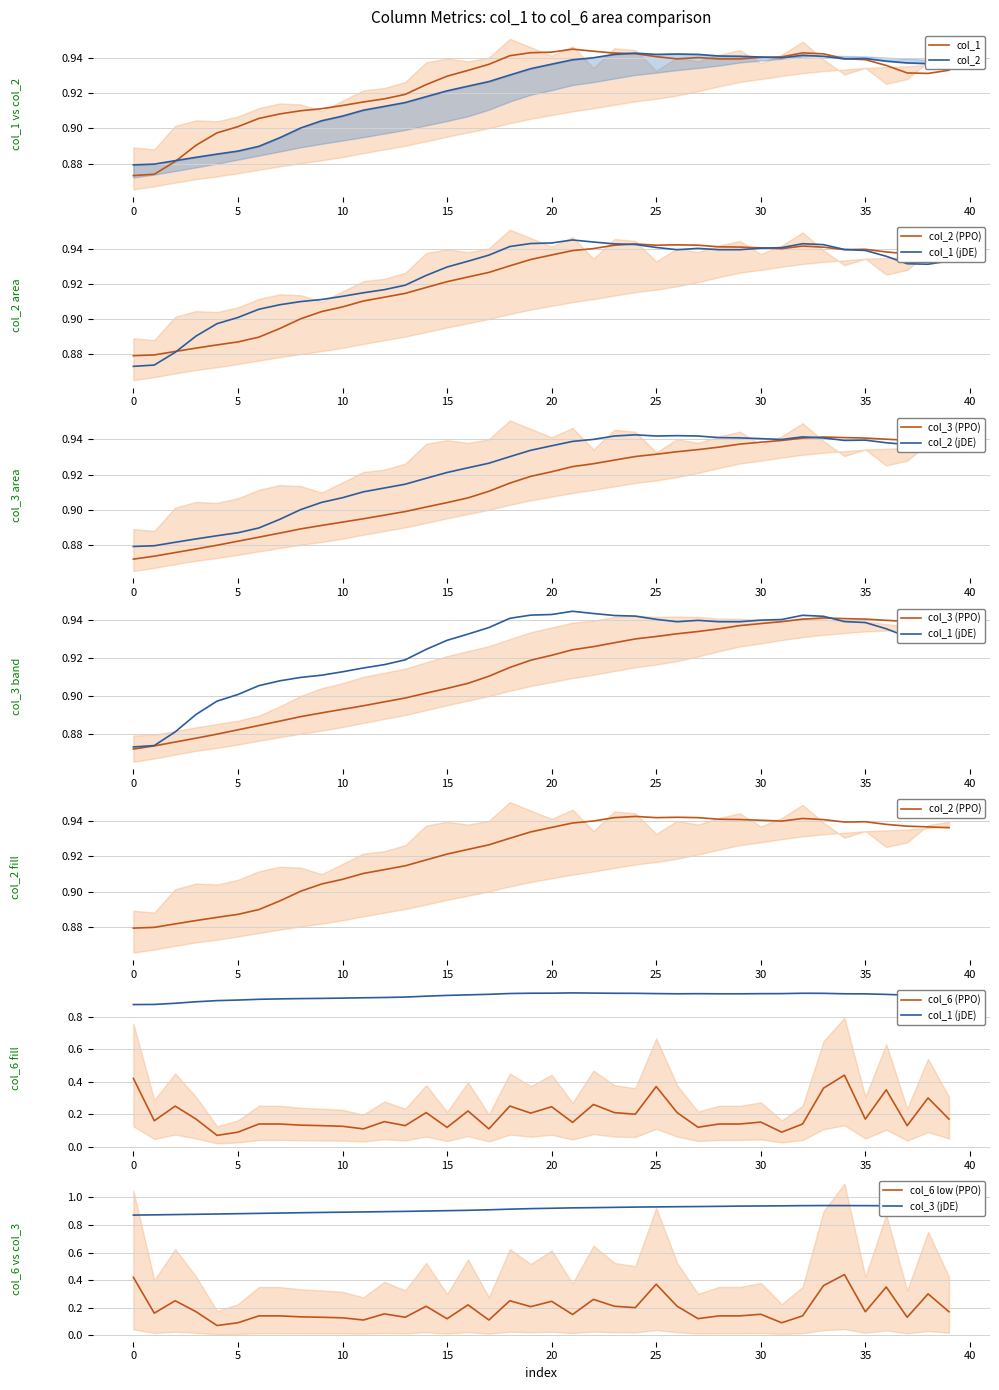

True or false: col_3 and col_6 cross at least once.

False